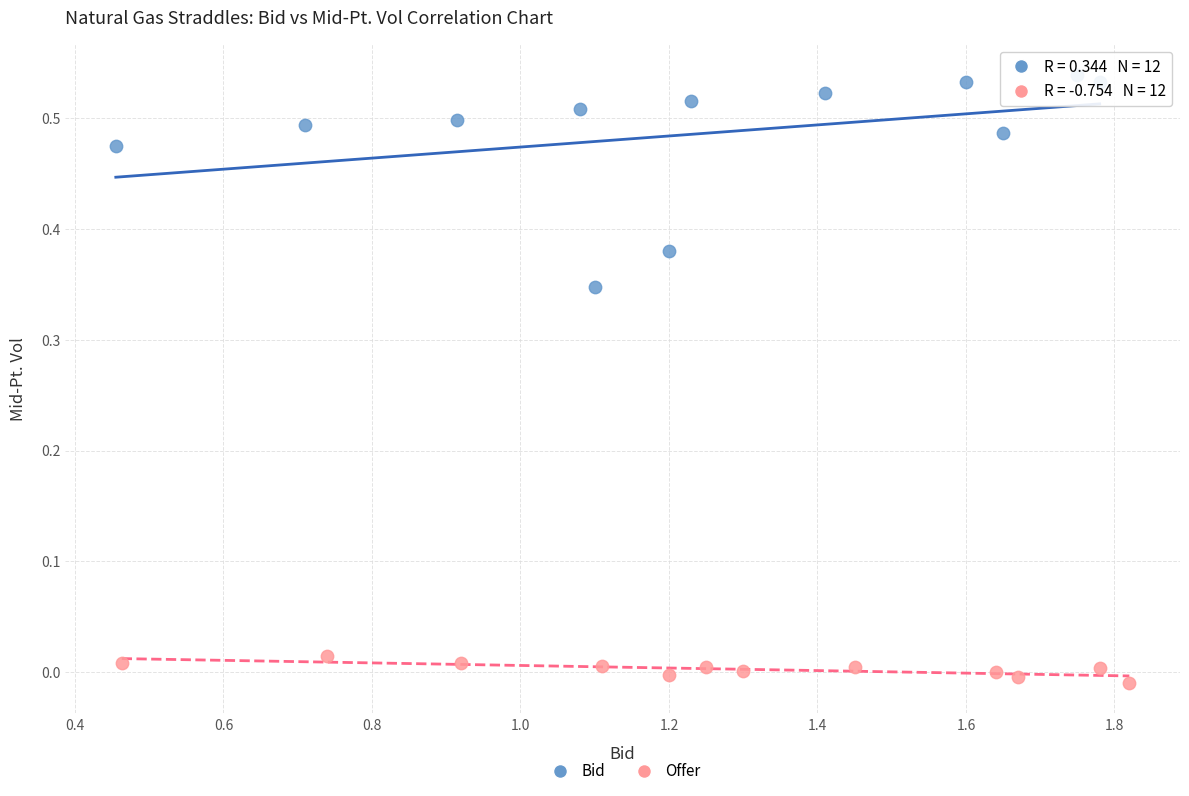

What are all the series names shown in the legend?

Bid, Offer